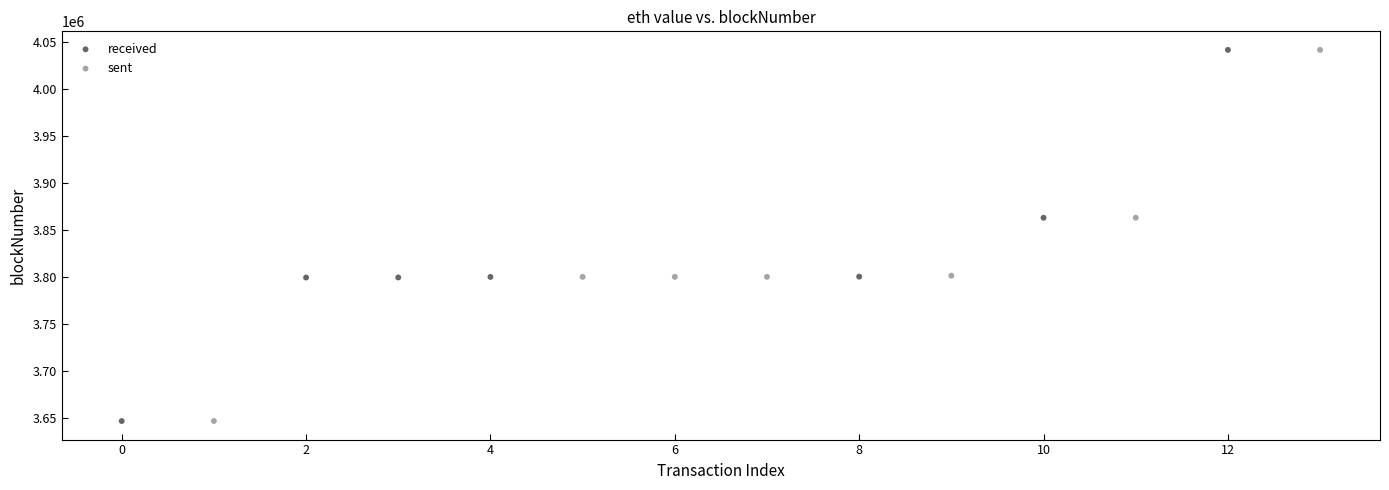

What are all the series names shown in the legend?

received, sent